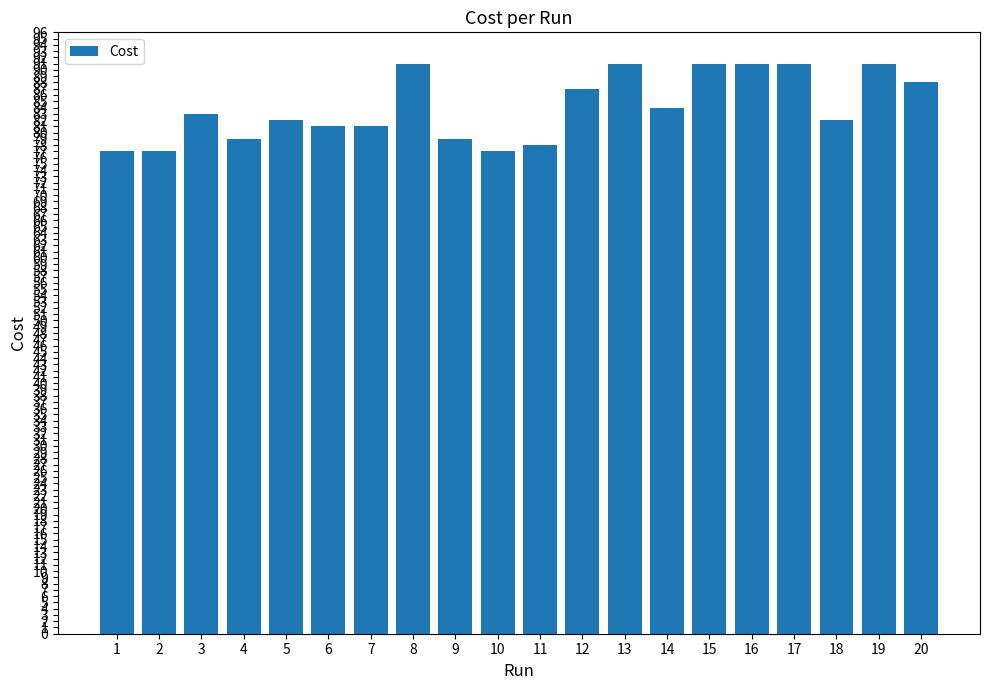

True or false: the data shows 49 at 9.

False